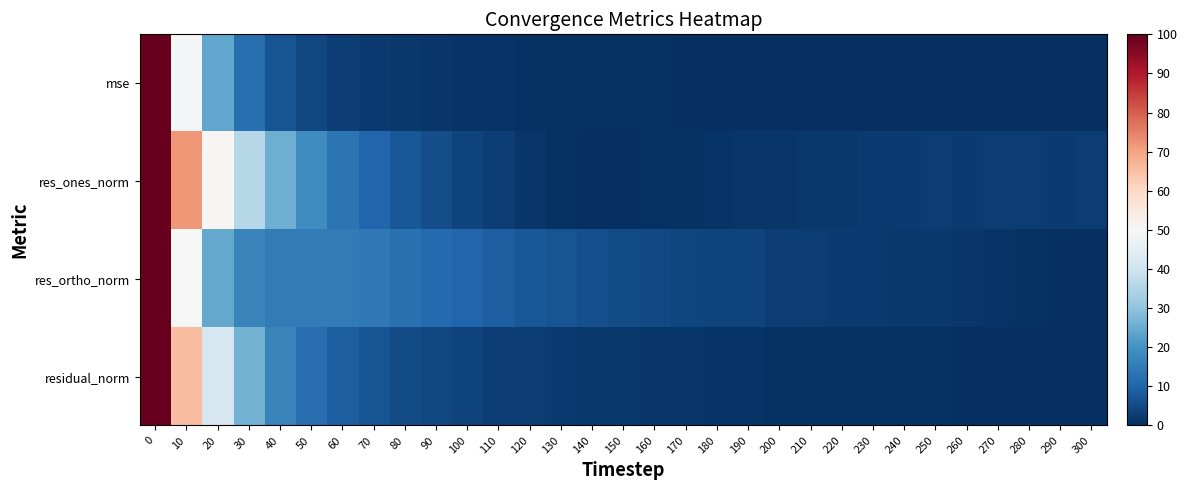

At how many categories does at least one series exceed 62?

2